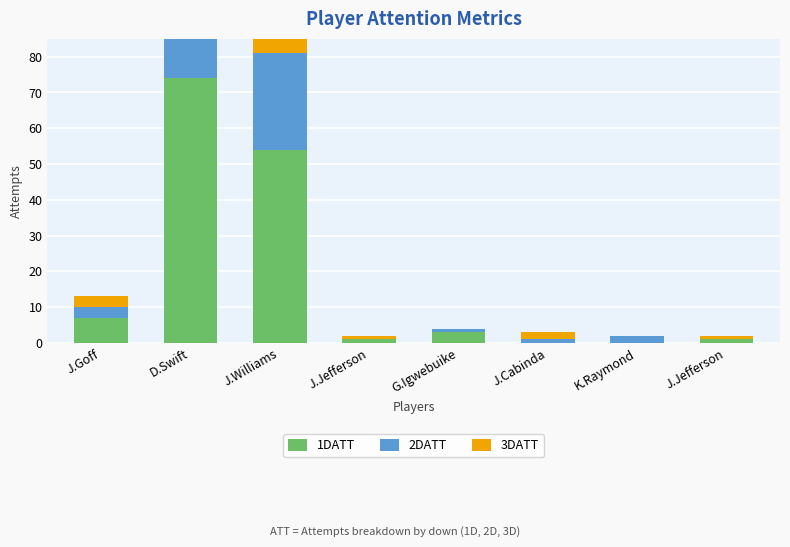

Which category has the highest value in the 1DATT series?

D.Swift